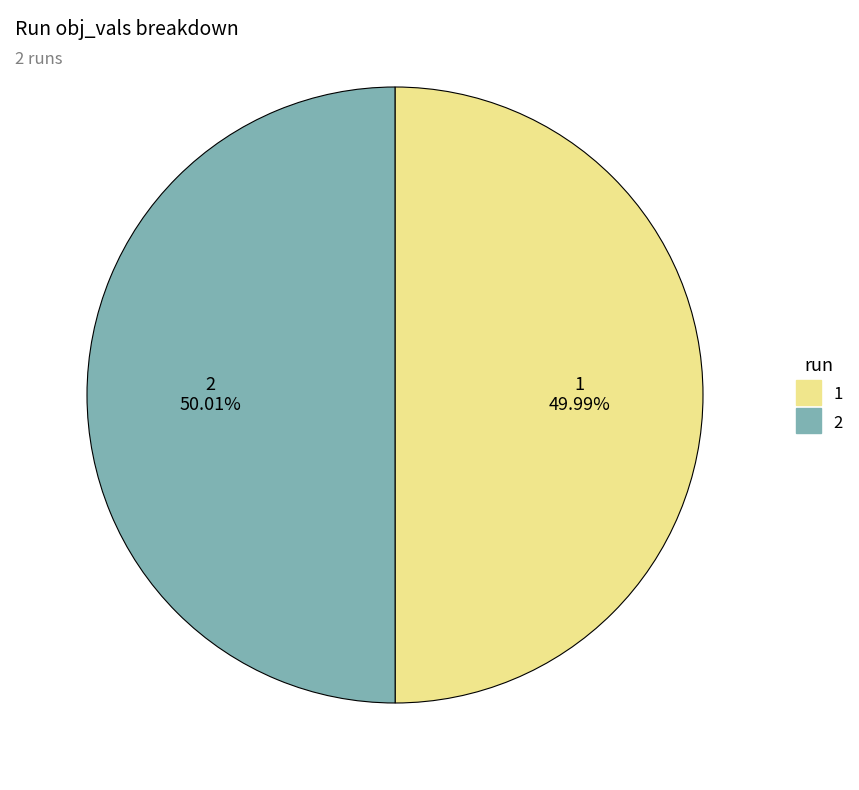

The 2 slice represents 50% of the pie. True or false?

True